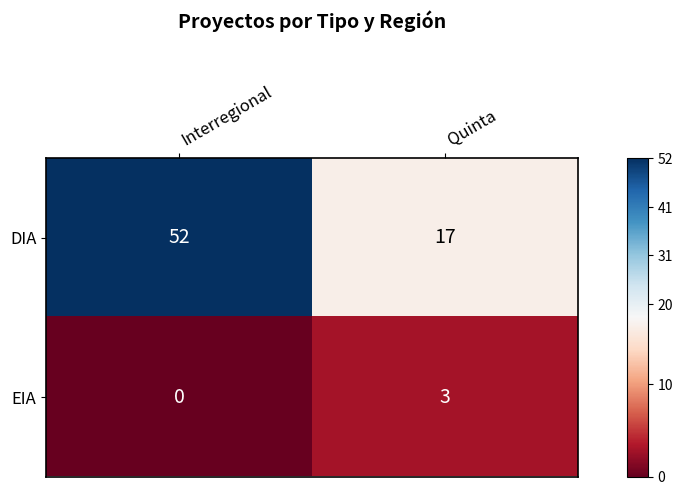

Rank the series by their maximum value, from lowest to highest.

EIA, DIA